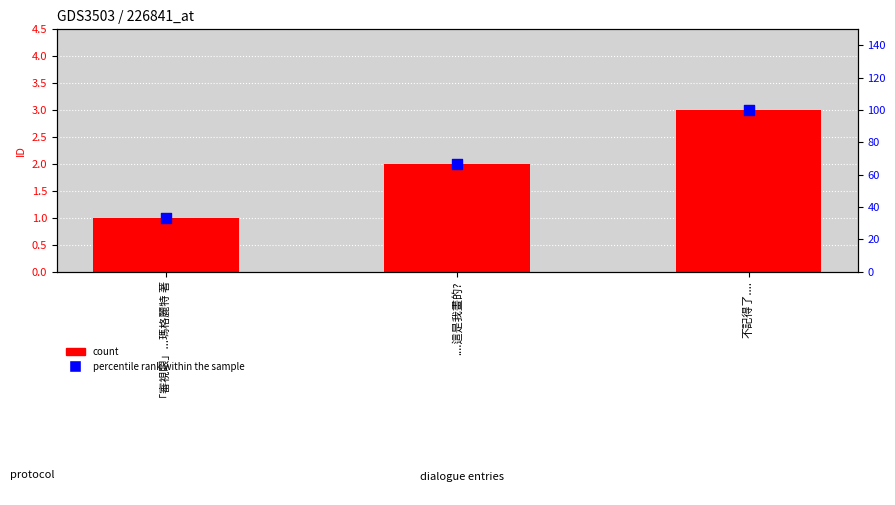

Is the value of count at ....這是我畫的? greater than the value of percentile rank within the sample at ....這是我畫的??

No